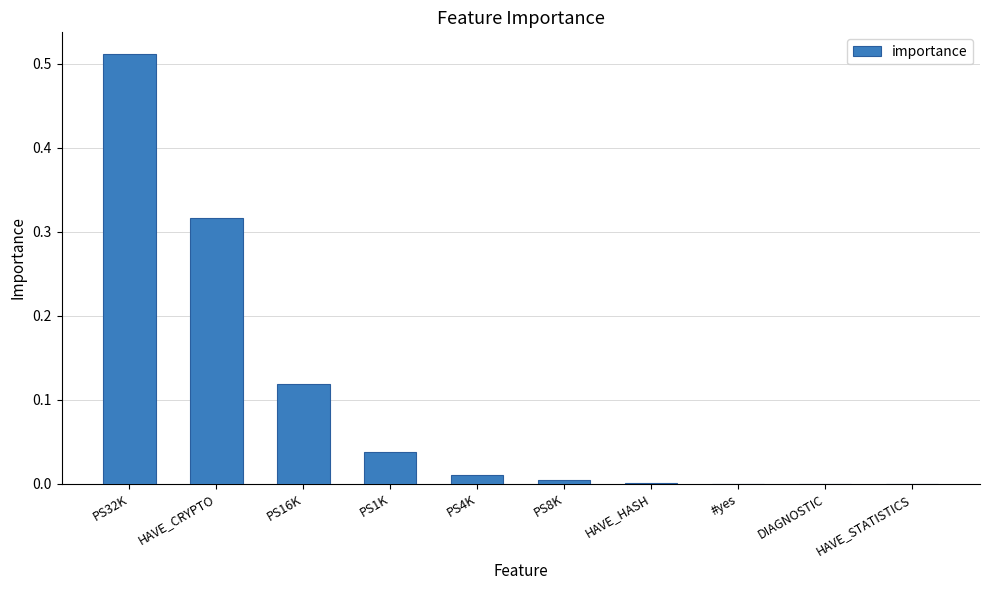

Which category has the highest value across all series?

PS32K